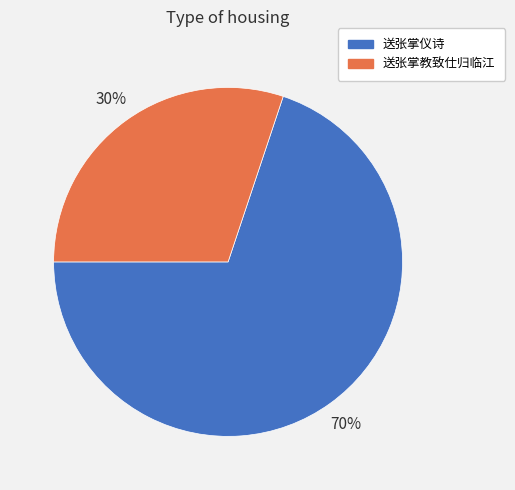

What is the majority slice?

送张掌仪诗